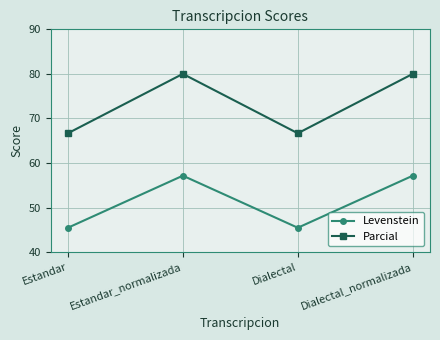

True or false: Levenstein and Parcial intersect in this chart.

False